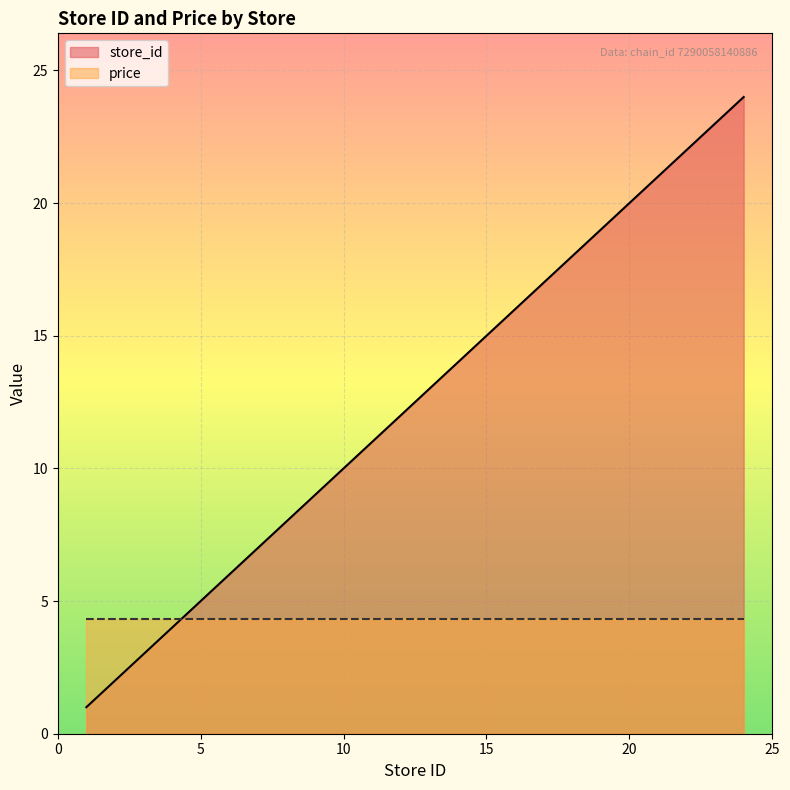

What is the difference between the maximum and minimum values in the store_id series?

23.0